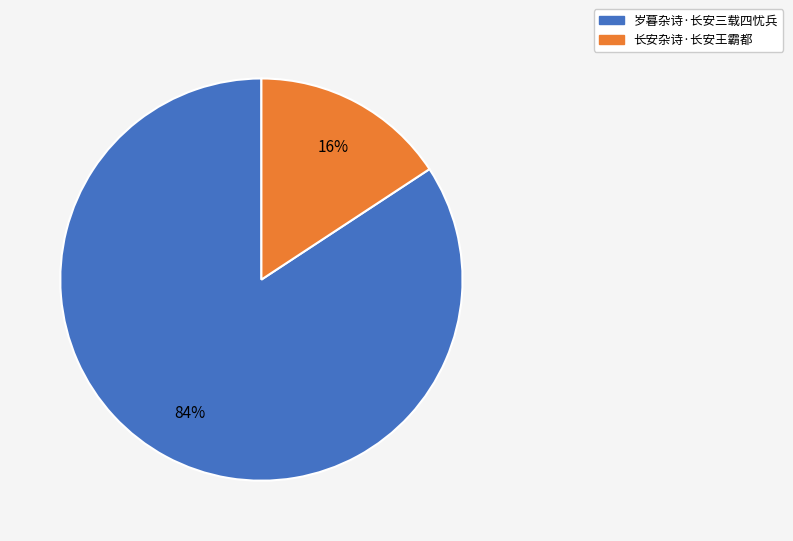

Combined, do 长安杂诗·长安王霸都 and 岁暮杂诗·长安三载四忧兵 account for over 50%?

Yes